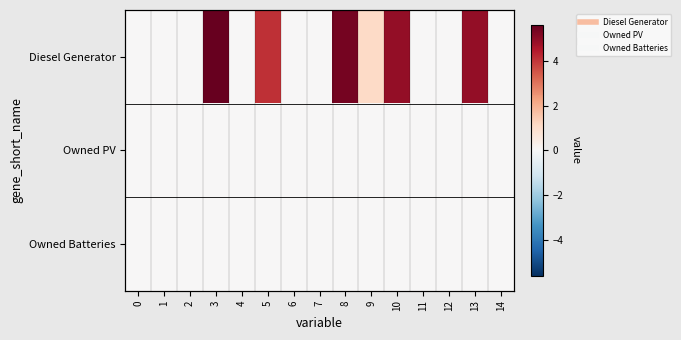

Which series has the largest range (max minus min)?

Diesel Generator